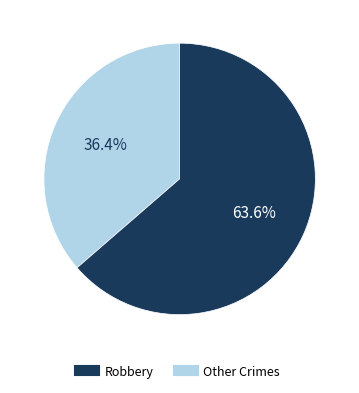

Is there any slice that represents more than half of the pie?

Yes